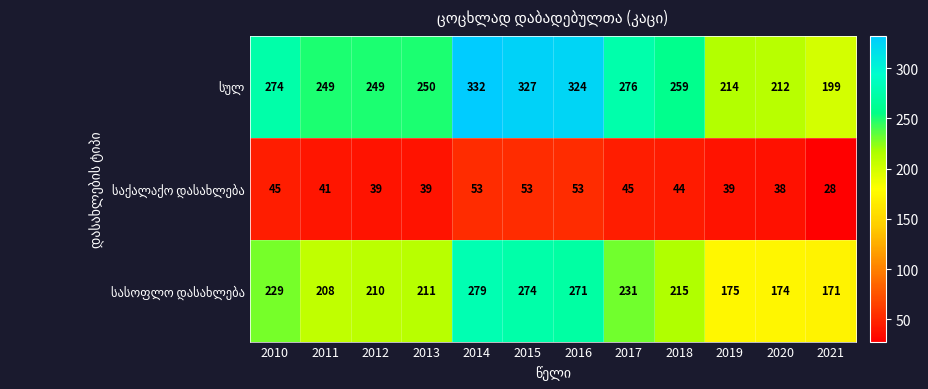

At how many categories does at least one series exceed 81?

12